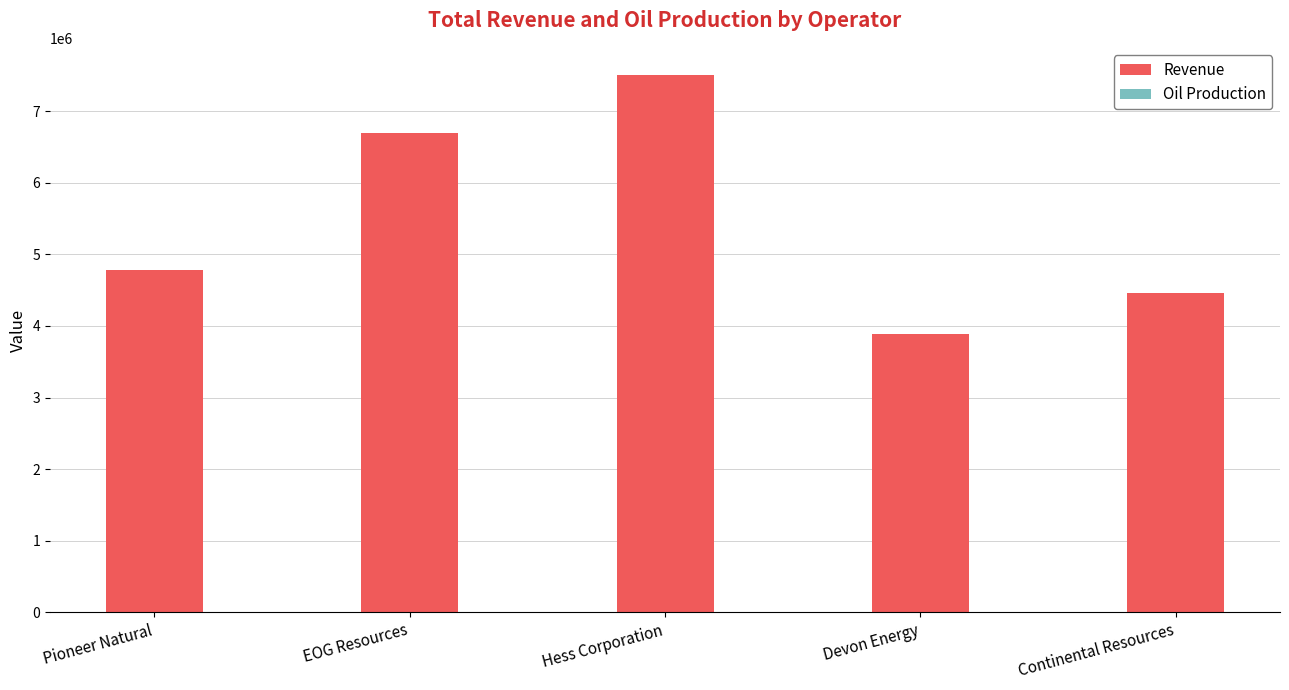

The Revenue series shows 6694431 at EOG Resources. True or false?

True